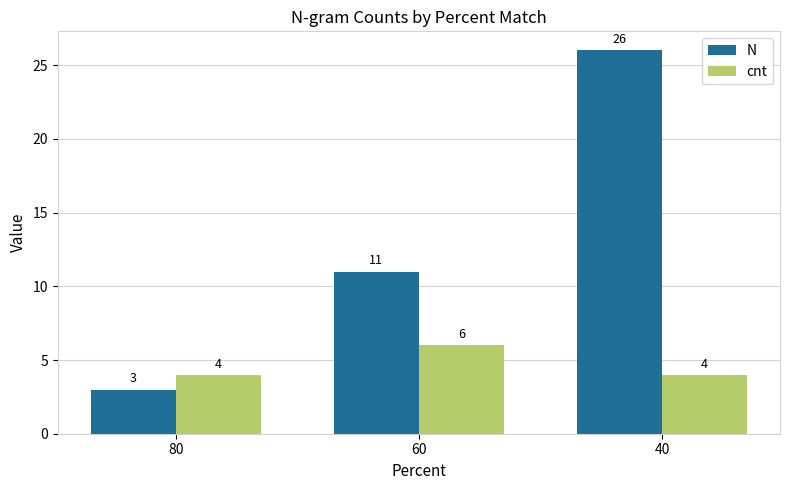

Are the bars grouped side by side (vs. stacked)?

Yes